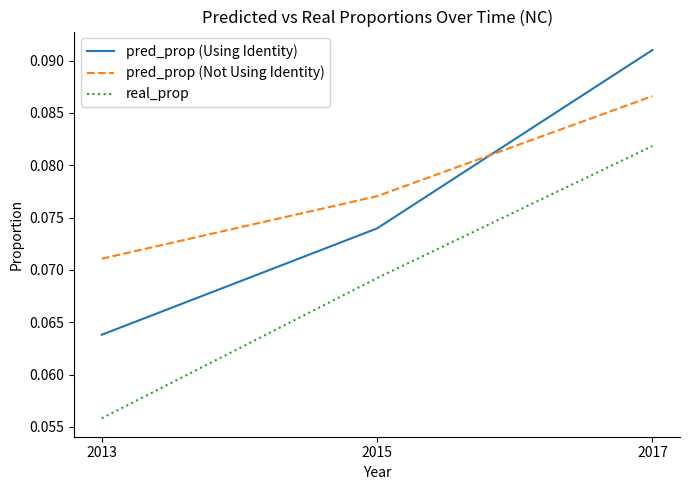

How many lines are shown in the chart?

3